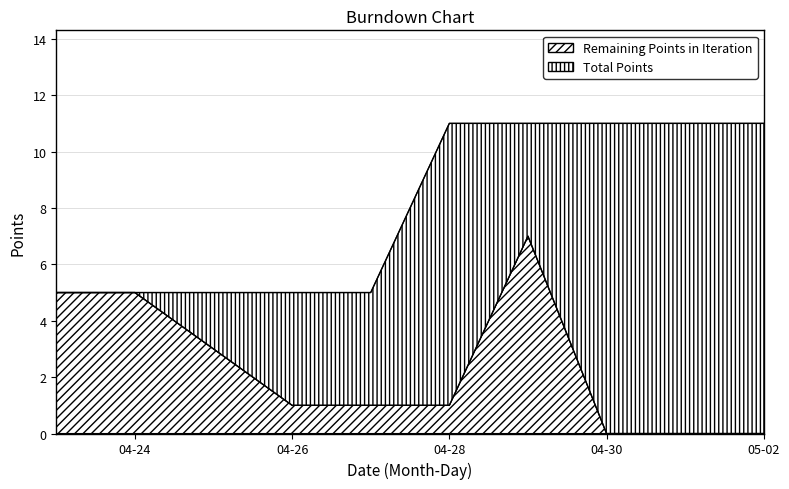

What is the average value of the Remaining Points in Iteration series?

2